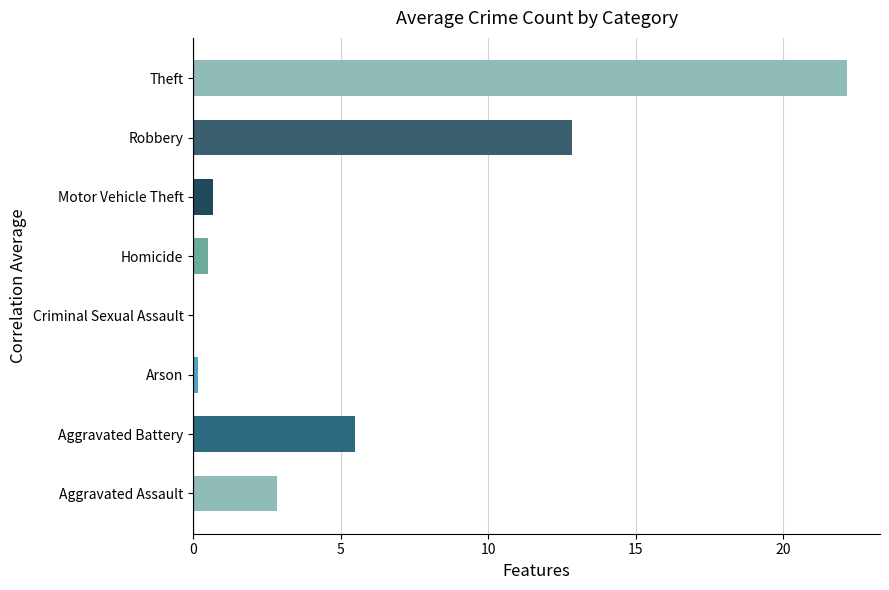

Are the bars grouped side by side (vs. stacked)?

No